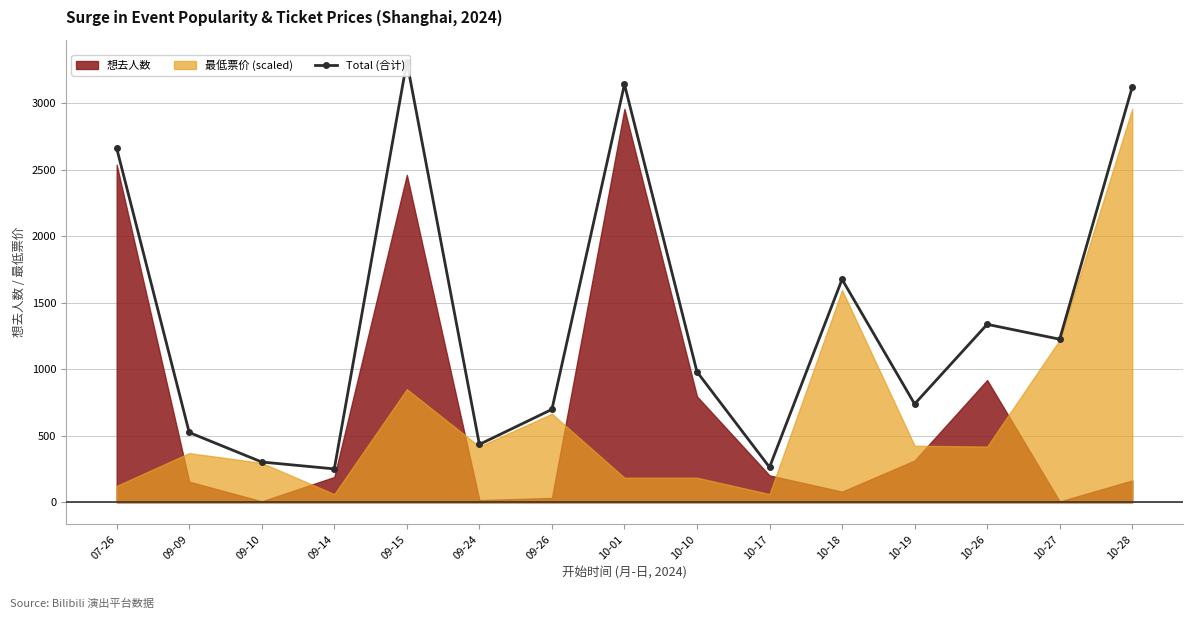

What is the minimum value shown in the chart?

251.0